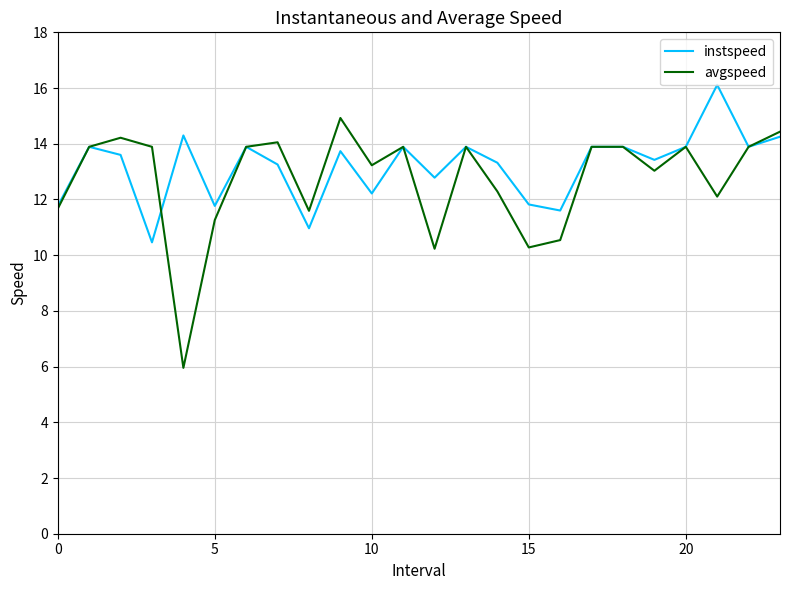

What is the minimum value for instspeed?

10.5